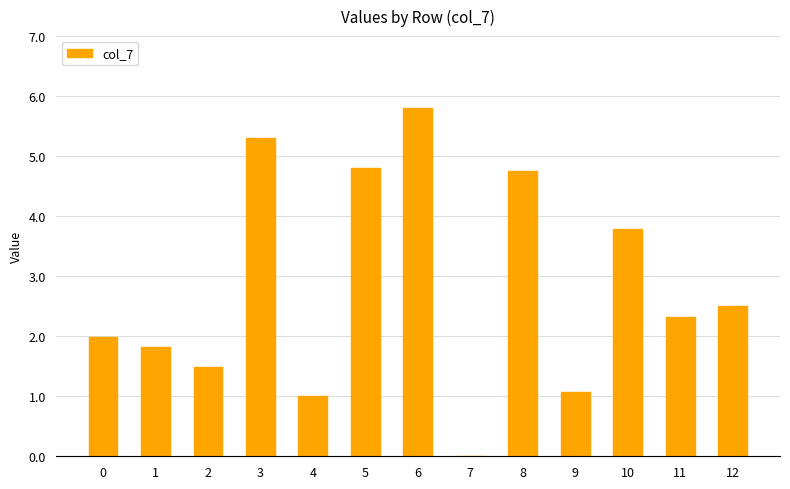

What is the greatest value displayed?

5.8